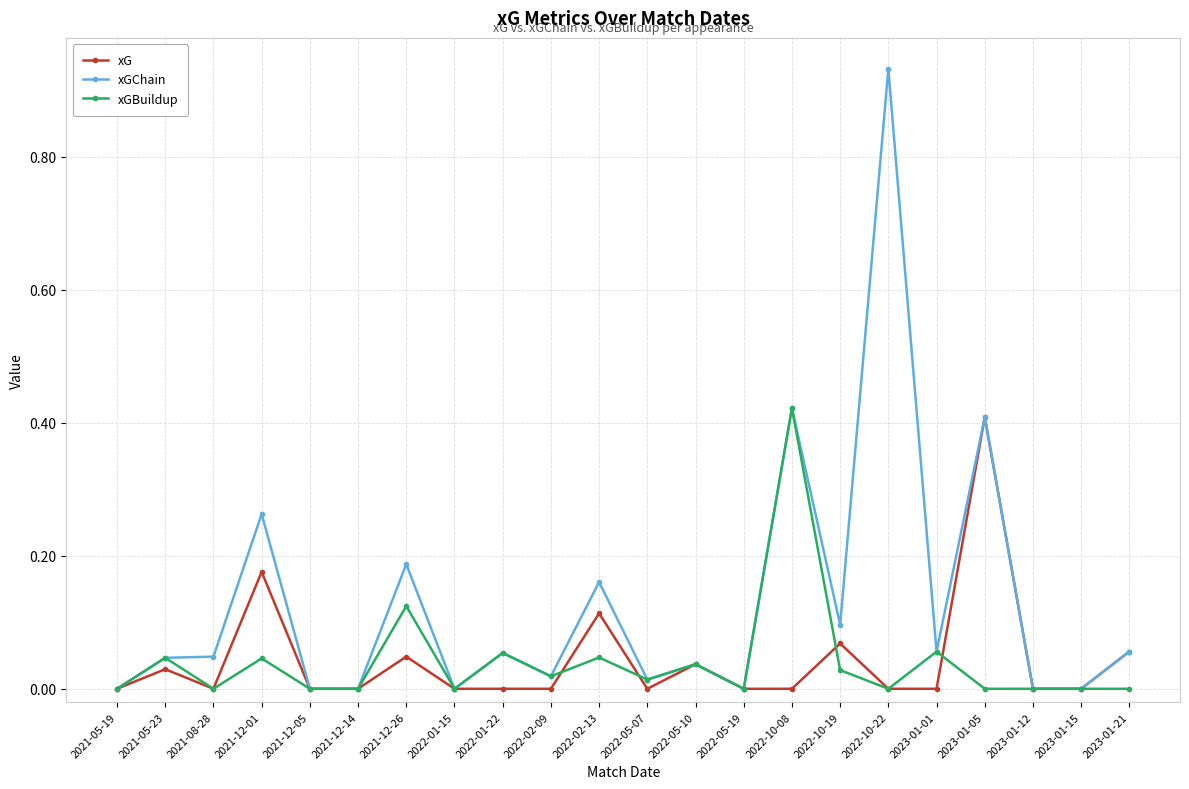

The xGChain series shows 0.1 at 2021-05-23. True or false?

False